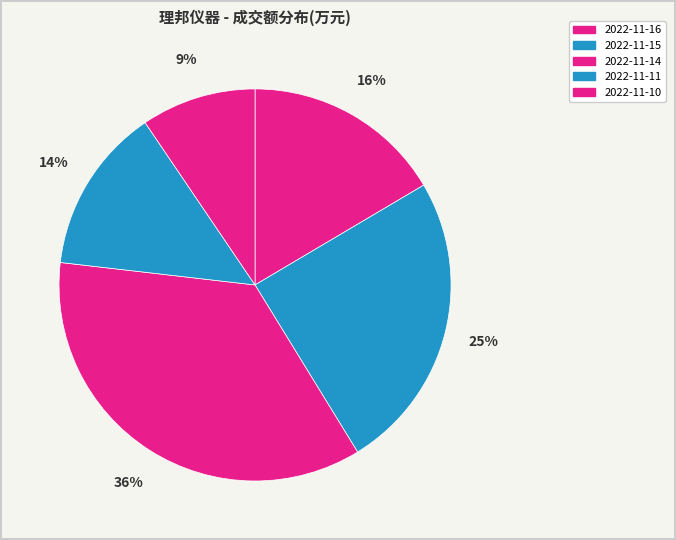

What percentage is the 2022-11-14 slice, to the nearest percent?

36%